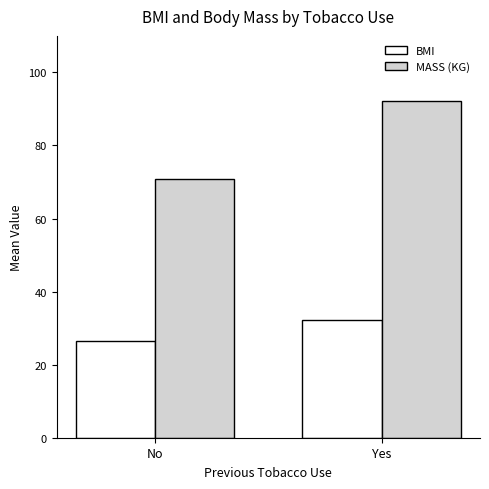

What is the difference between the highest and lowest values at Yes?

60.0